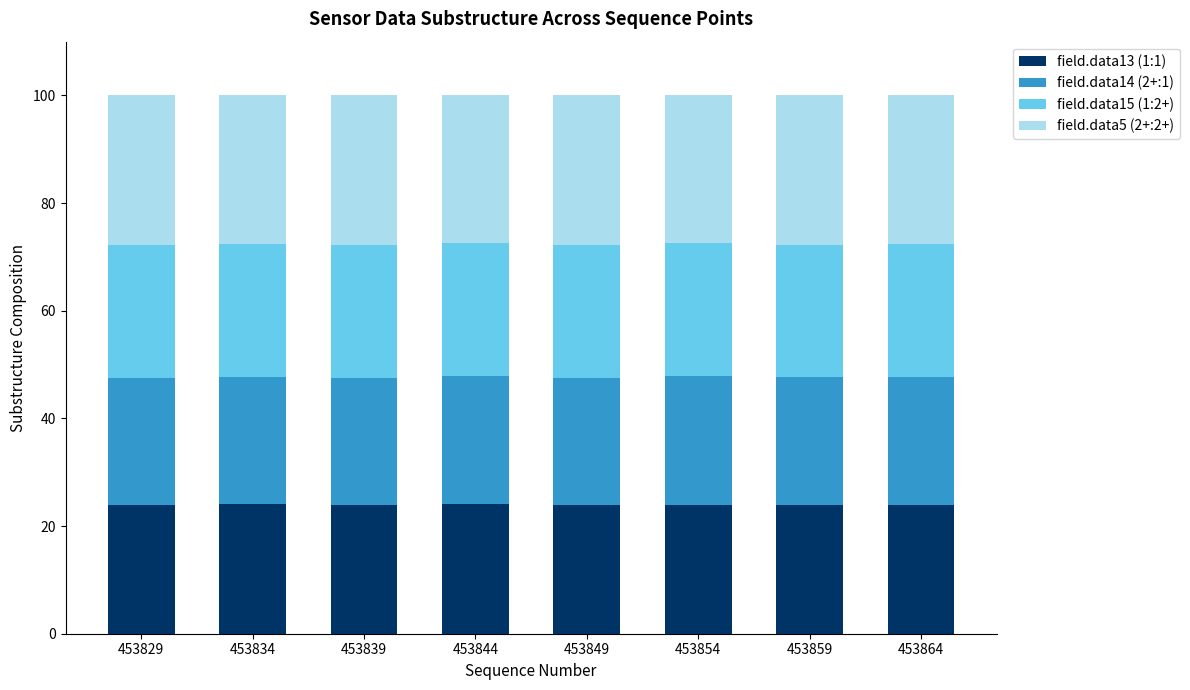

What is the lowest value of the field.data13 (1:1) series?

23.9